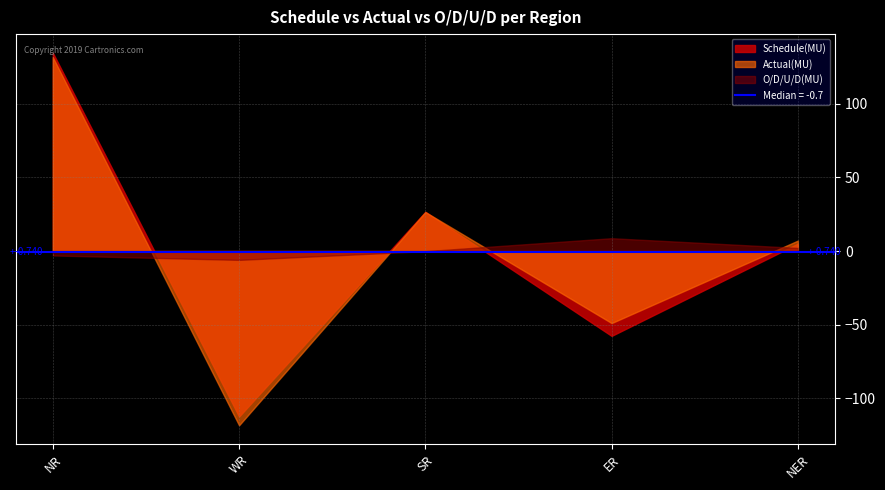

What is the label of the 1st point from the left?

NR